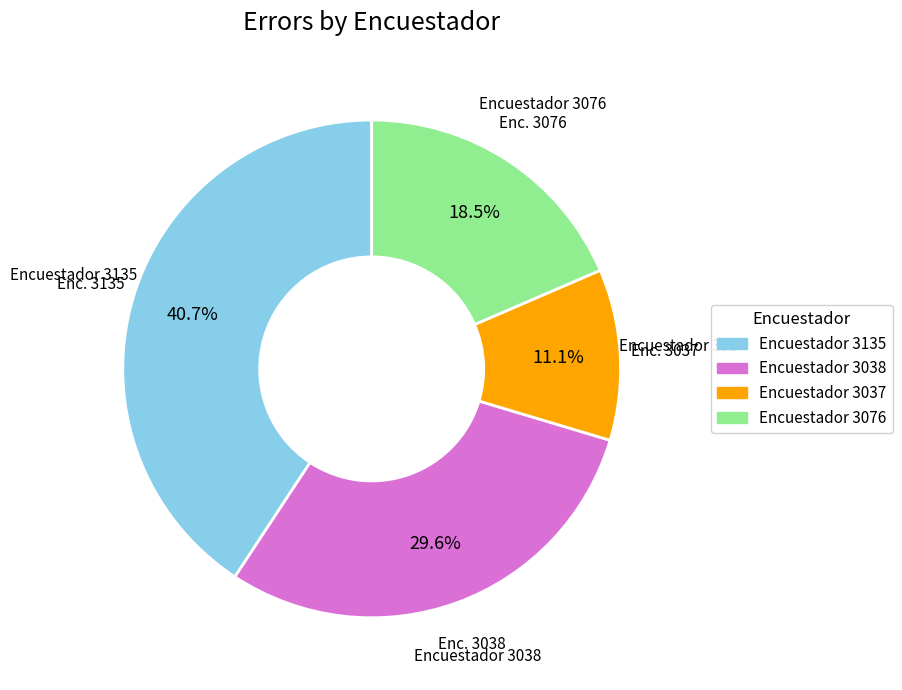

Does any single category account for the majority?

No